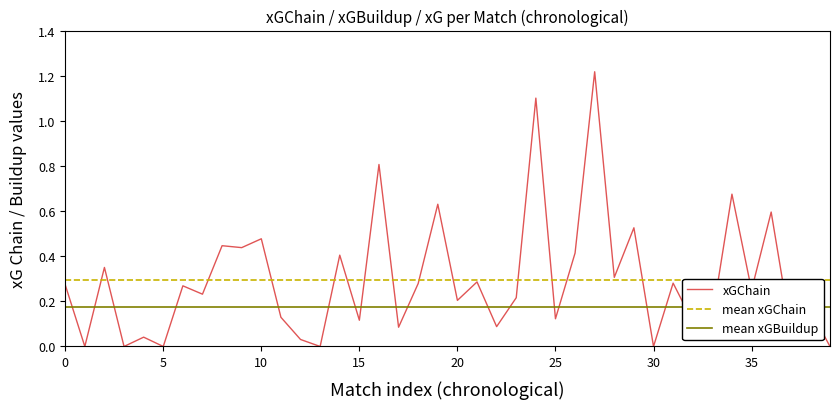

The value of xGChain at 5 is 0.0. True or false?

True